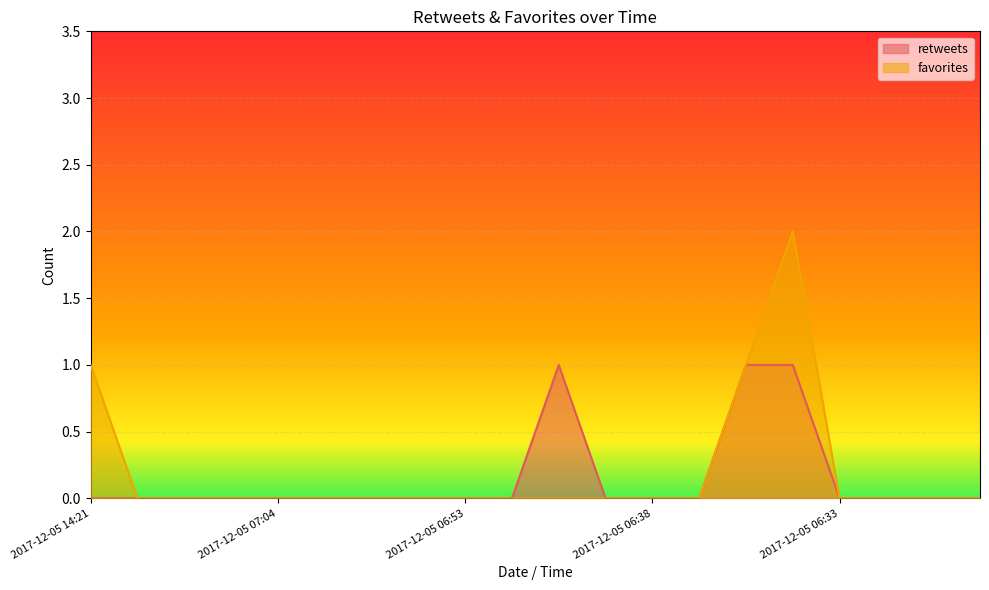

Which series has the widest spread of values?

favorites